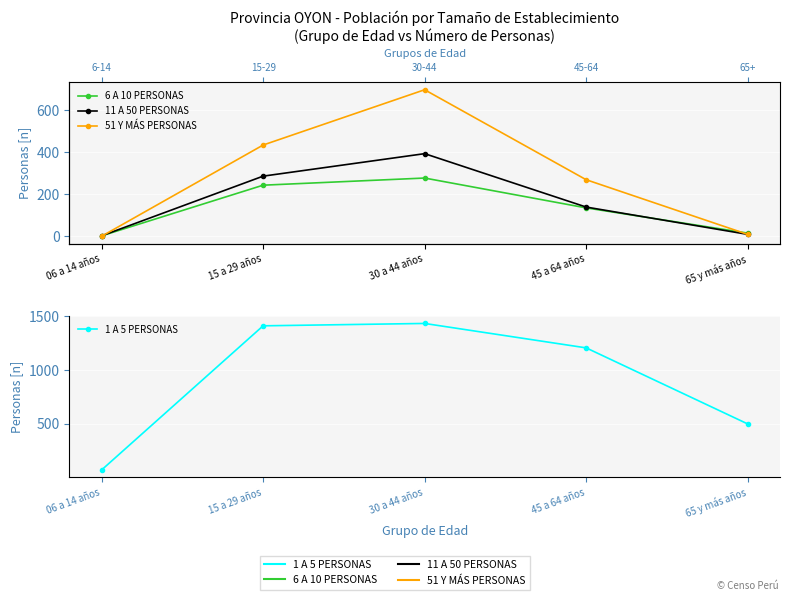

The 11 A 50 PERSONAS series shows 140 at 45 a 64 años. True or false?

True